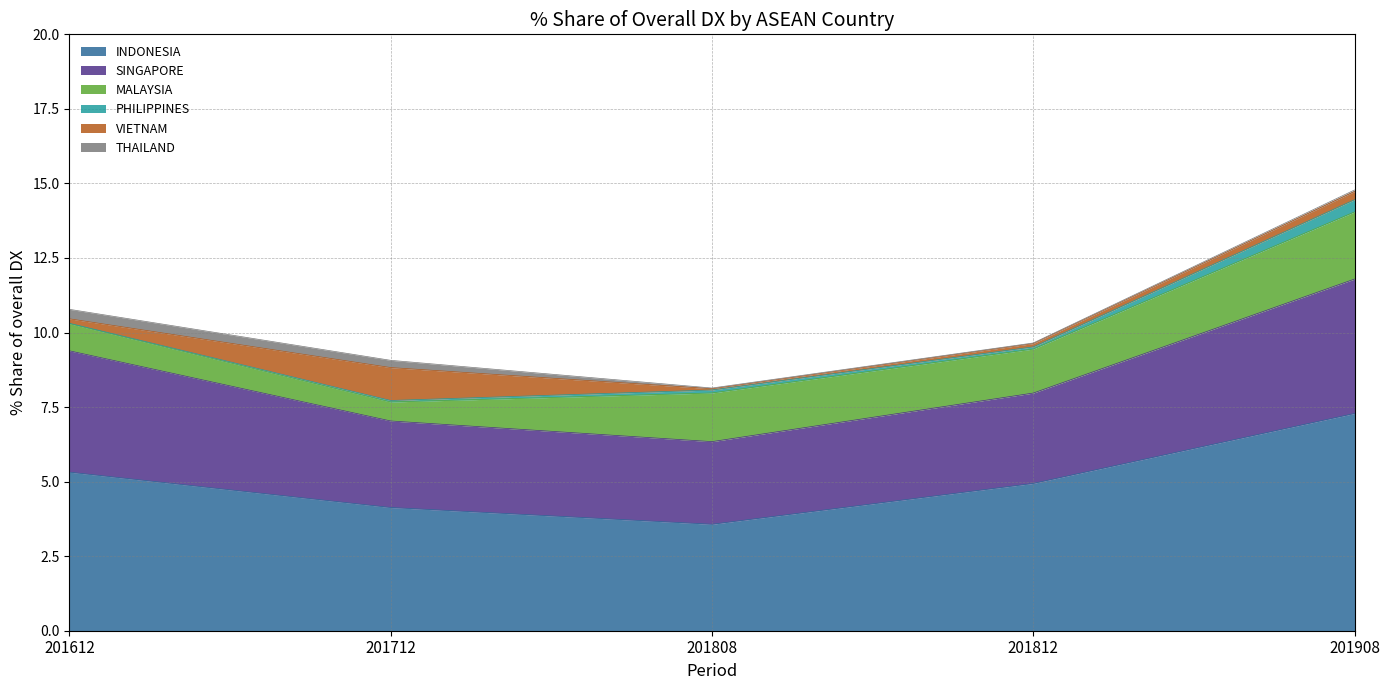

At which label does INDONESIA reach its minimum?

201808